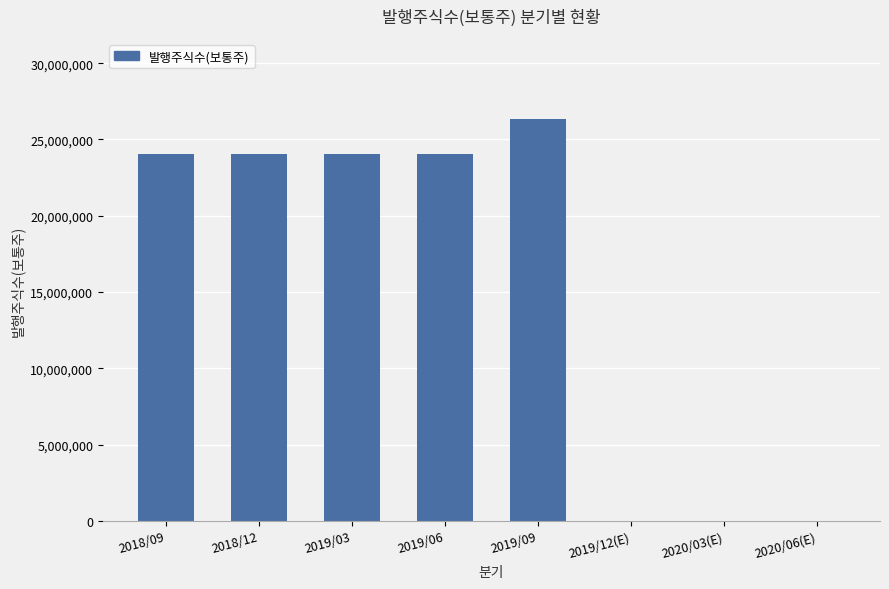

Read the value at 2019/09.

26323057